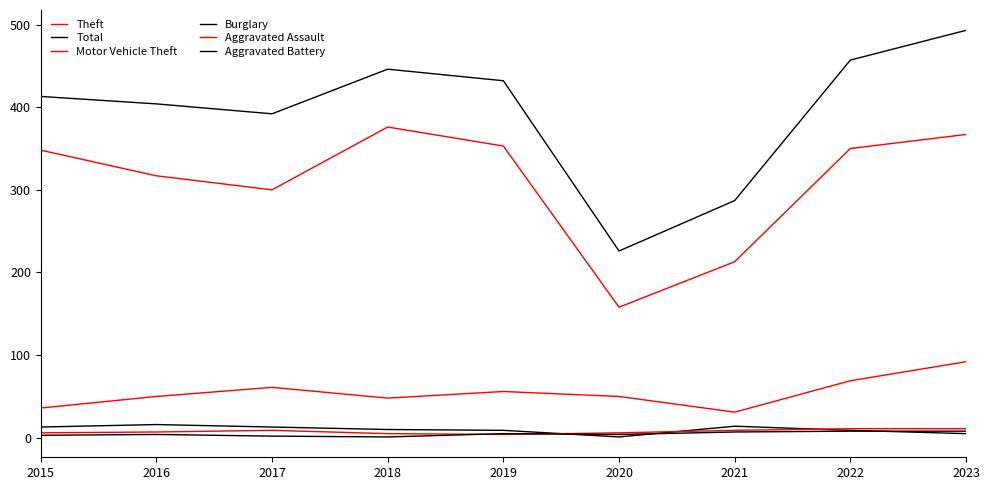

Is this an area chart (filled region under the line)?

No